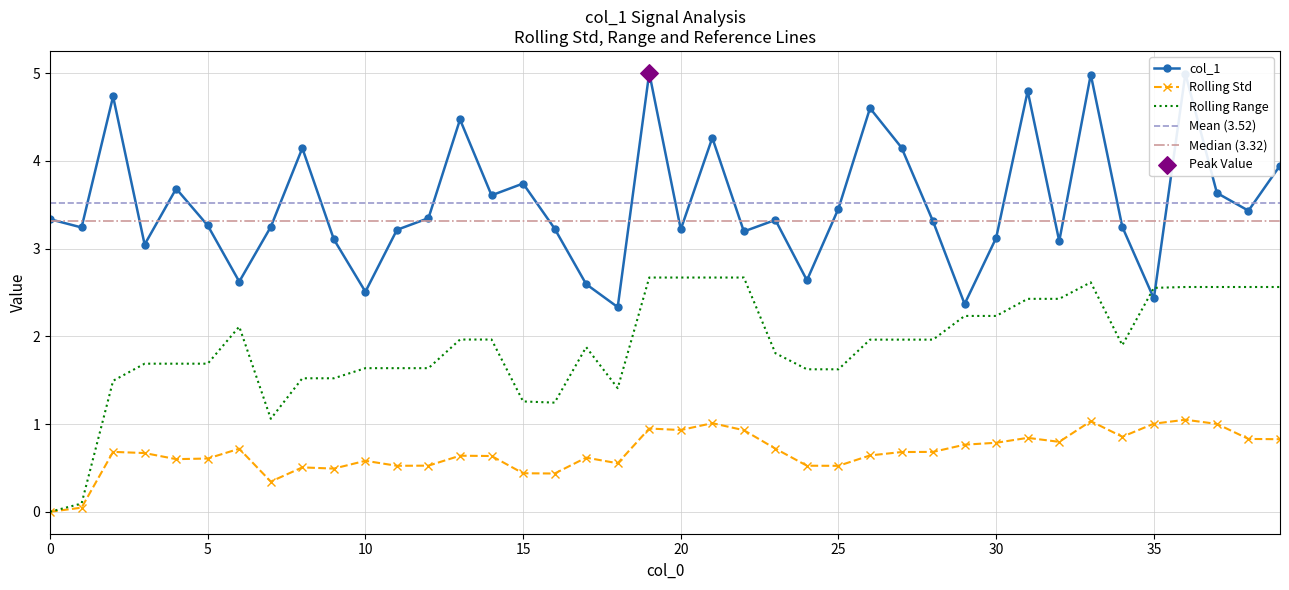

What is the change in value from 22 to 39?

+0.8